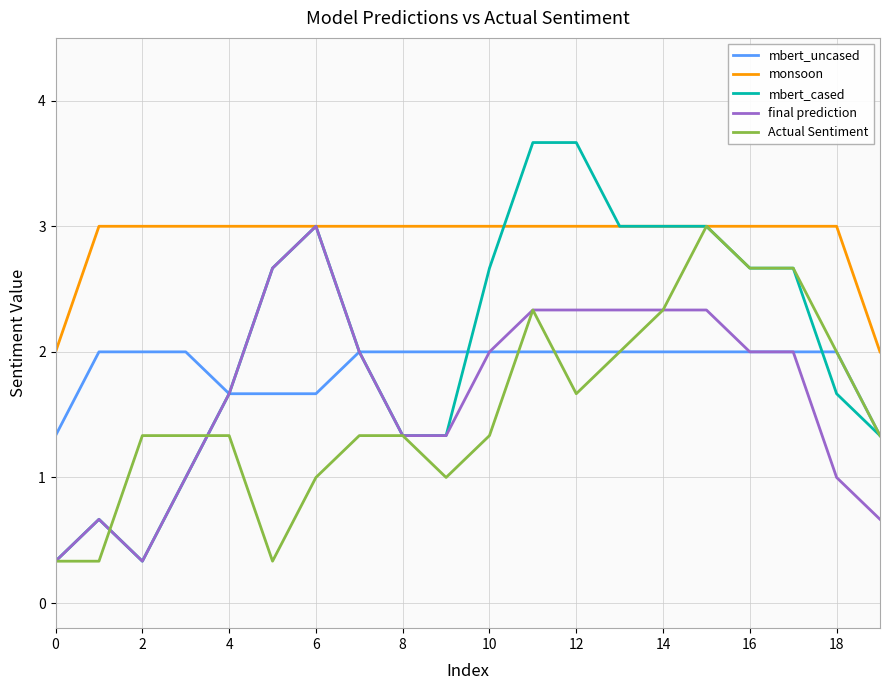

Which series has the largest total across all categories?

monsoon